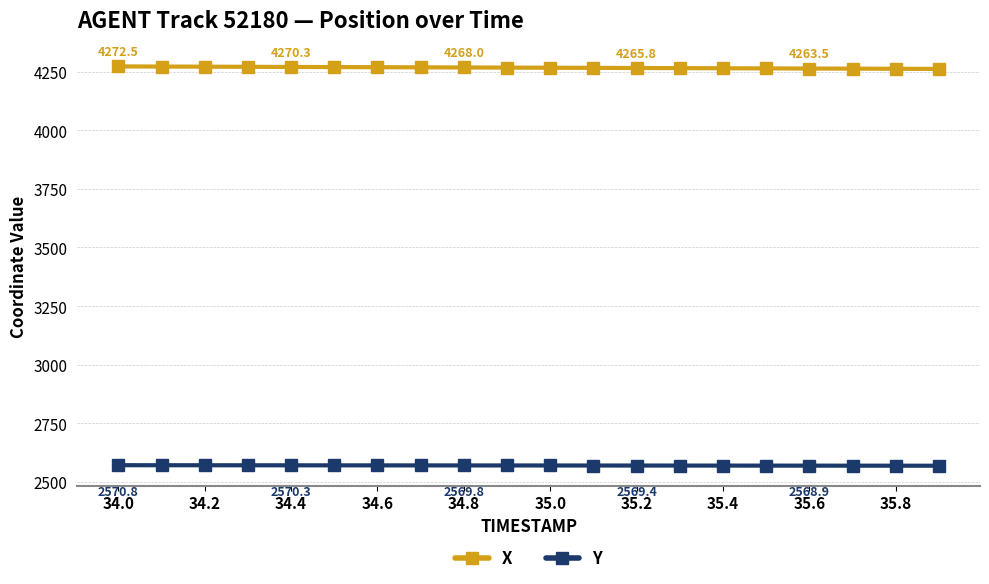

True or false: X and Y cross at least once.

False